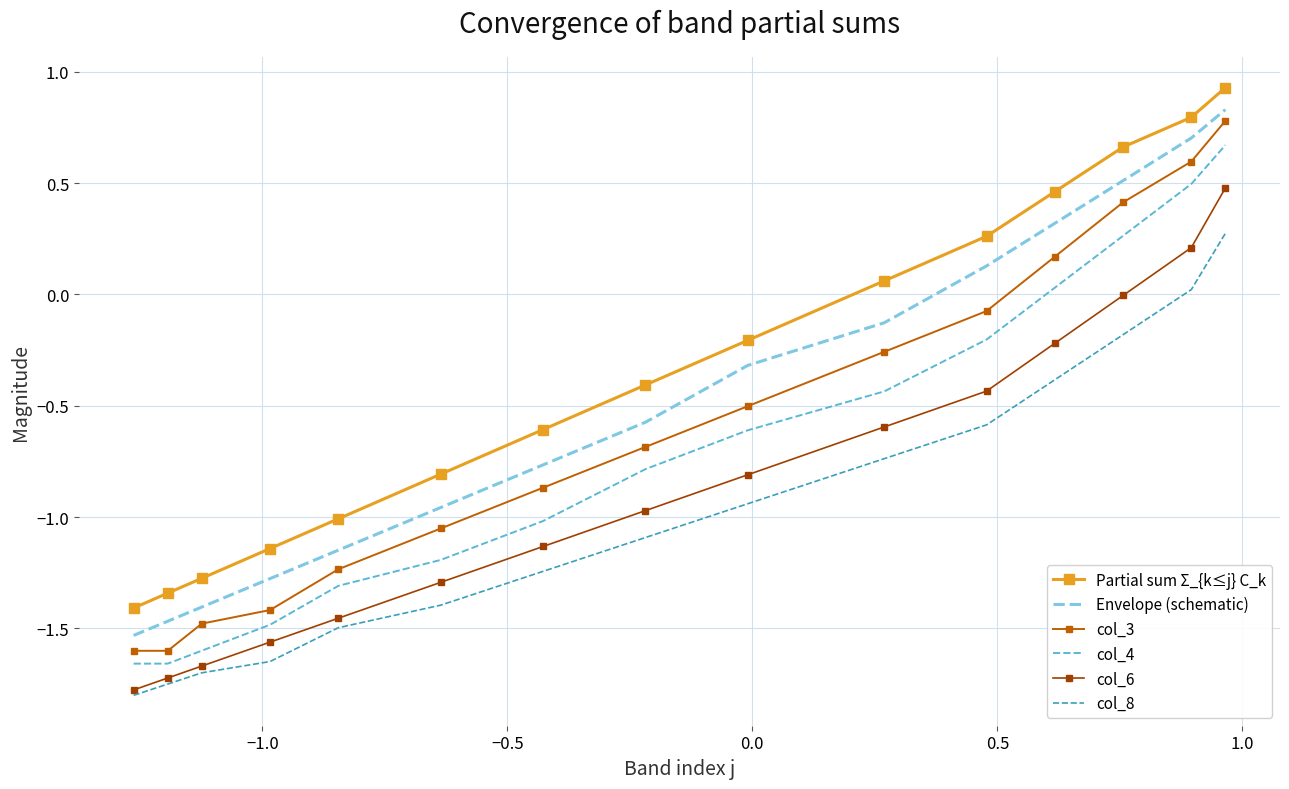

What is the difference between the second highest and second lowest values in the col_3 series?

2.2